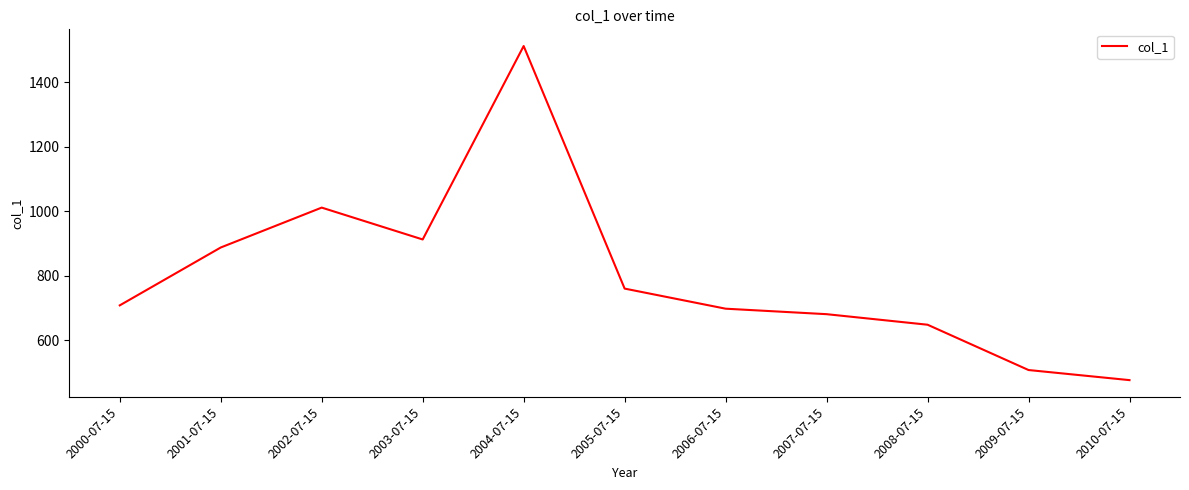

Reading left to right, extract all data points from this chart.

2000-07-15=707.6	2001-07-15=887.2	2002-07-15=1010.9	2003-07-15=912.1	2004-07-15=1512.3	2005-07-15=759.7	2006-07-15=697.3	2007-07-15=680.3	2008-07-15=647.6	2009-07-15=507.0	2010-07-15=475.6